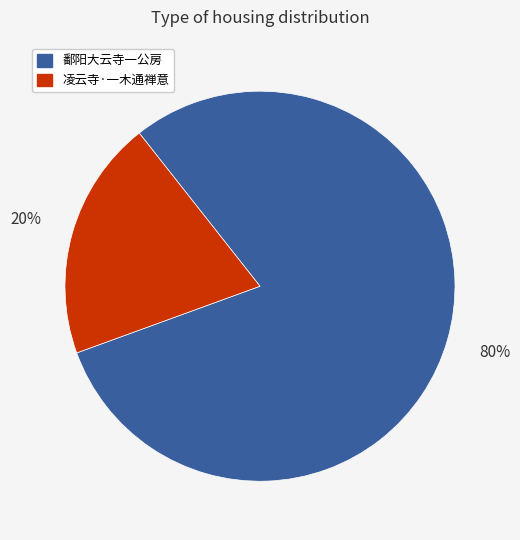

Count the number of slices in the pie.

2